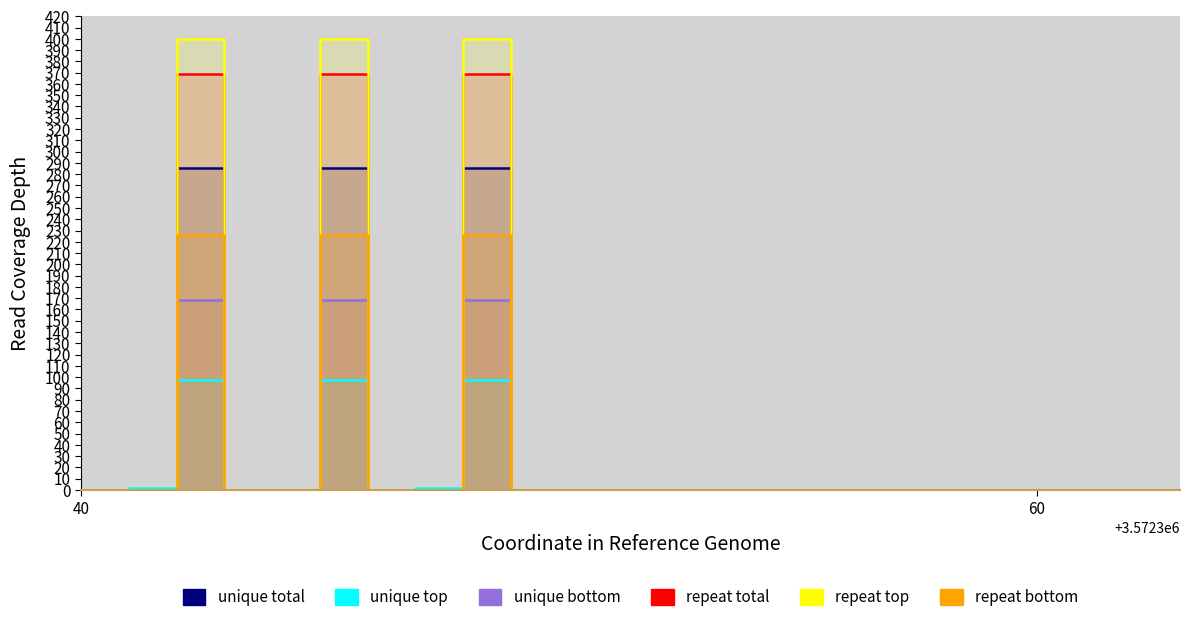

True or false: repeat top and unique total cross at least once.

False